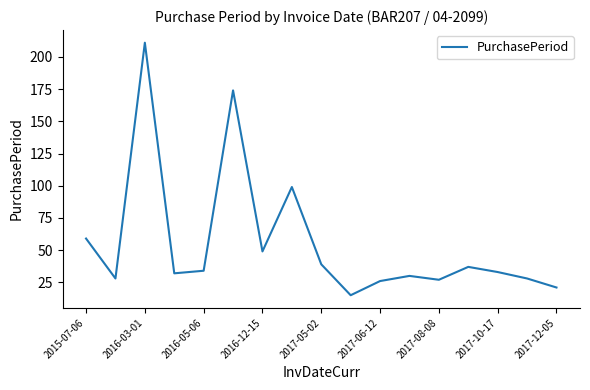

Does the chart display data point markers on the line(s)?

No